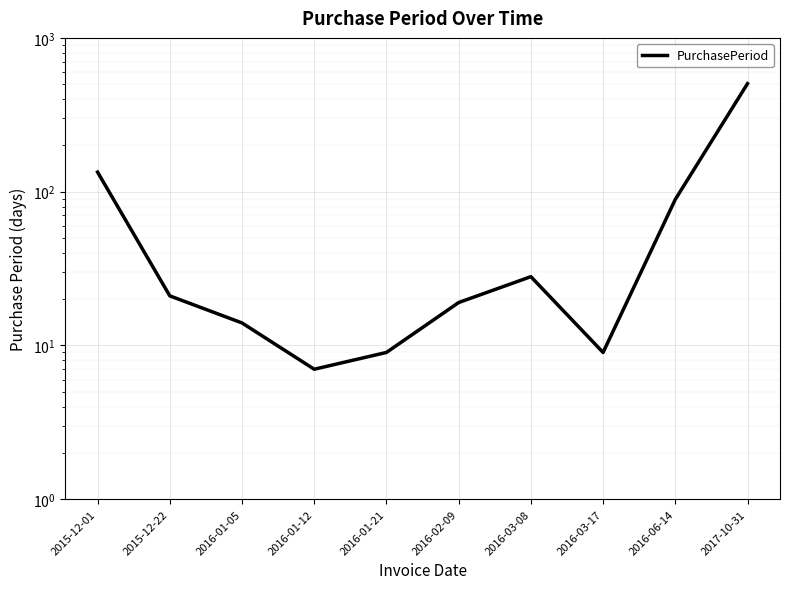

Which label corresponds to the largest value in the chart?

2017-10-31